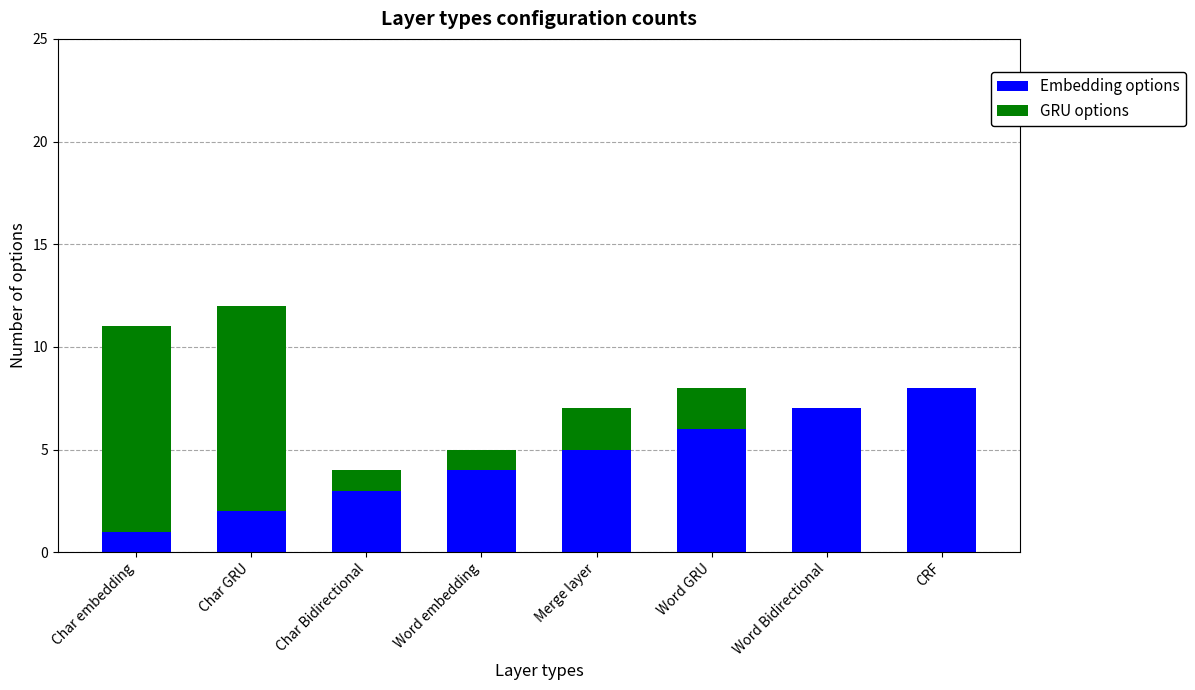

Are the bars horizontal?

No